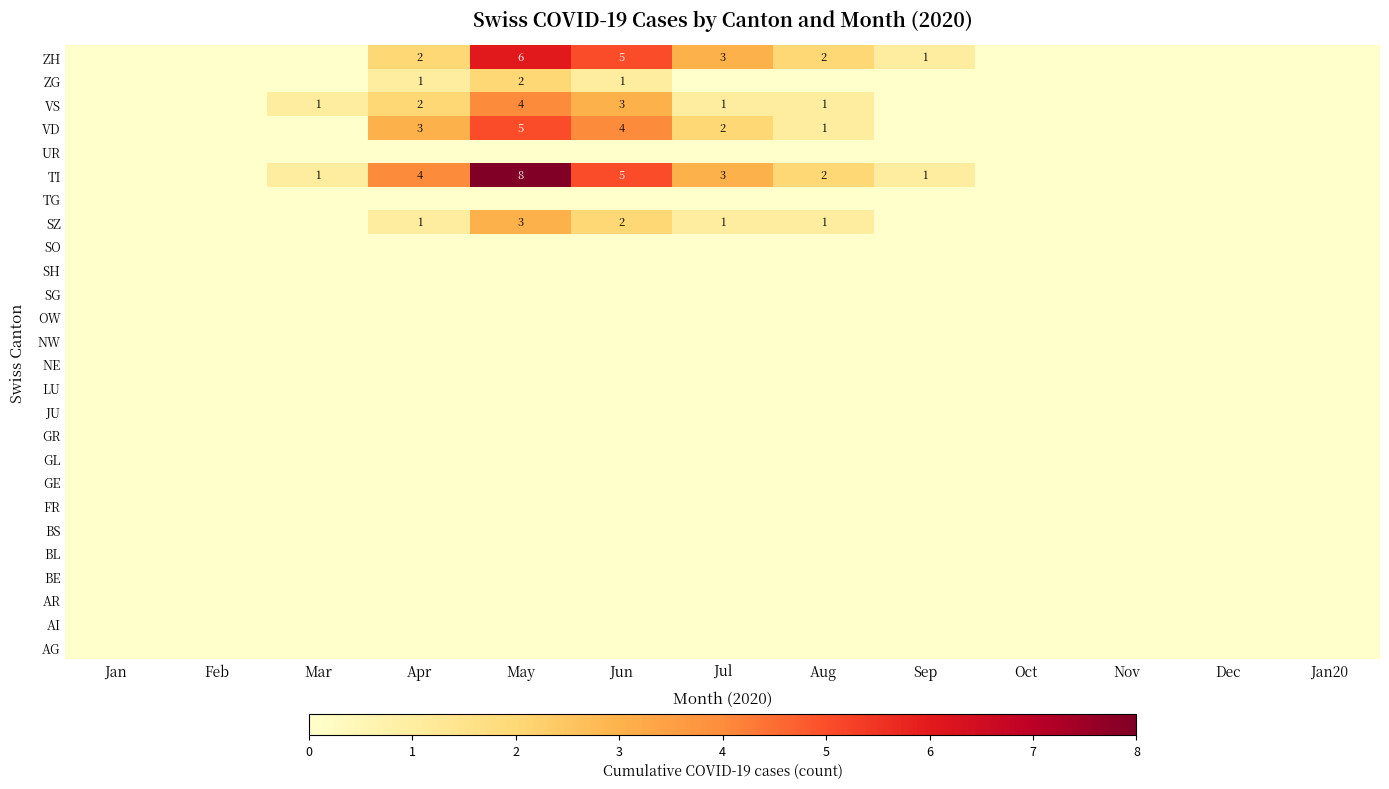

How many data points does each series have?

13